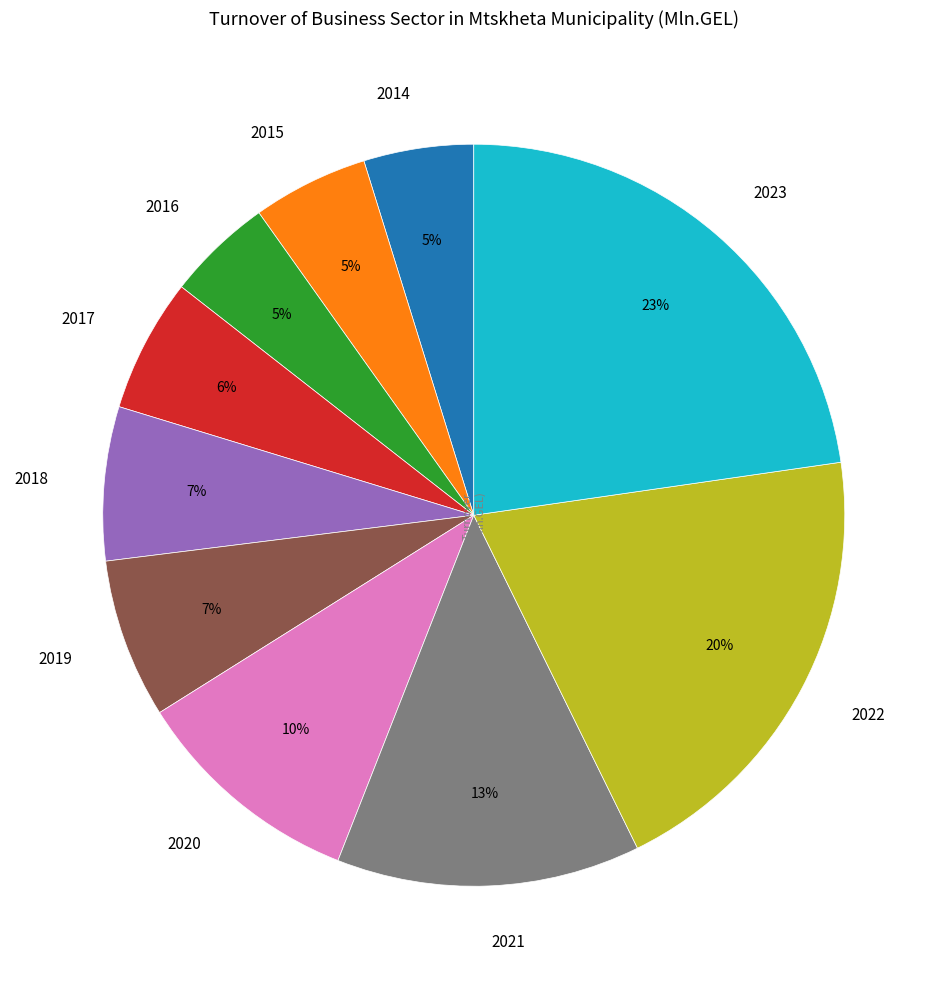

Approximately how many times larger is the value at 2017 compared to 2020?

0.6